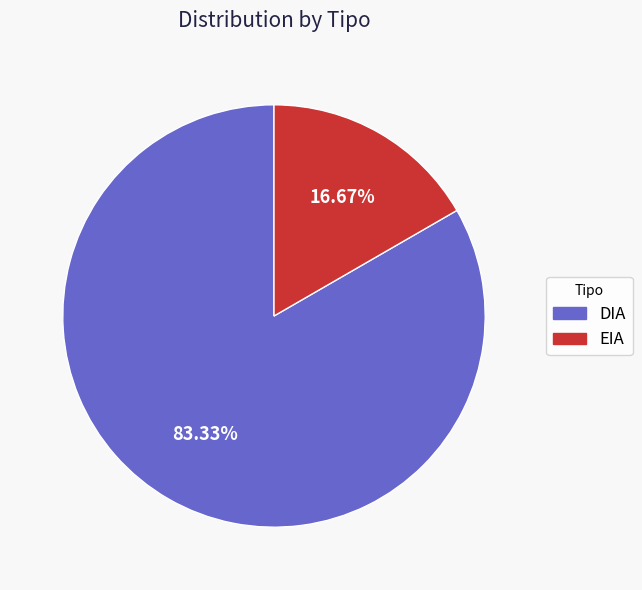

Between DIA and EIA, which is larger?

DIA